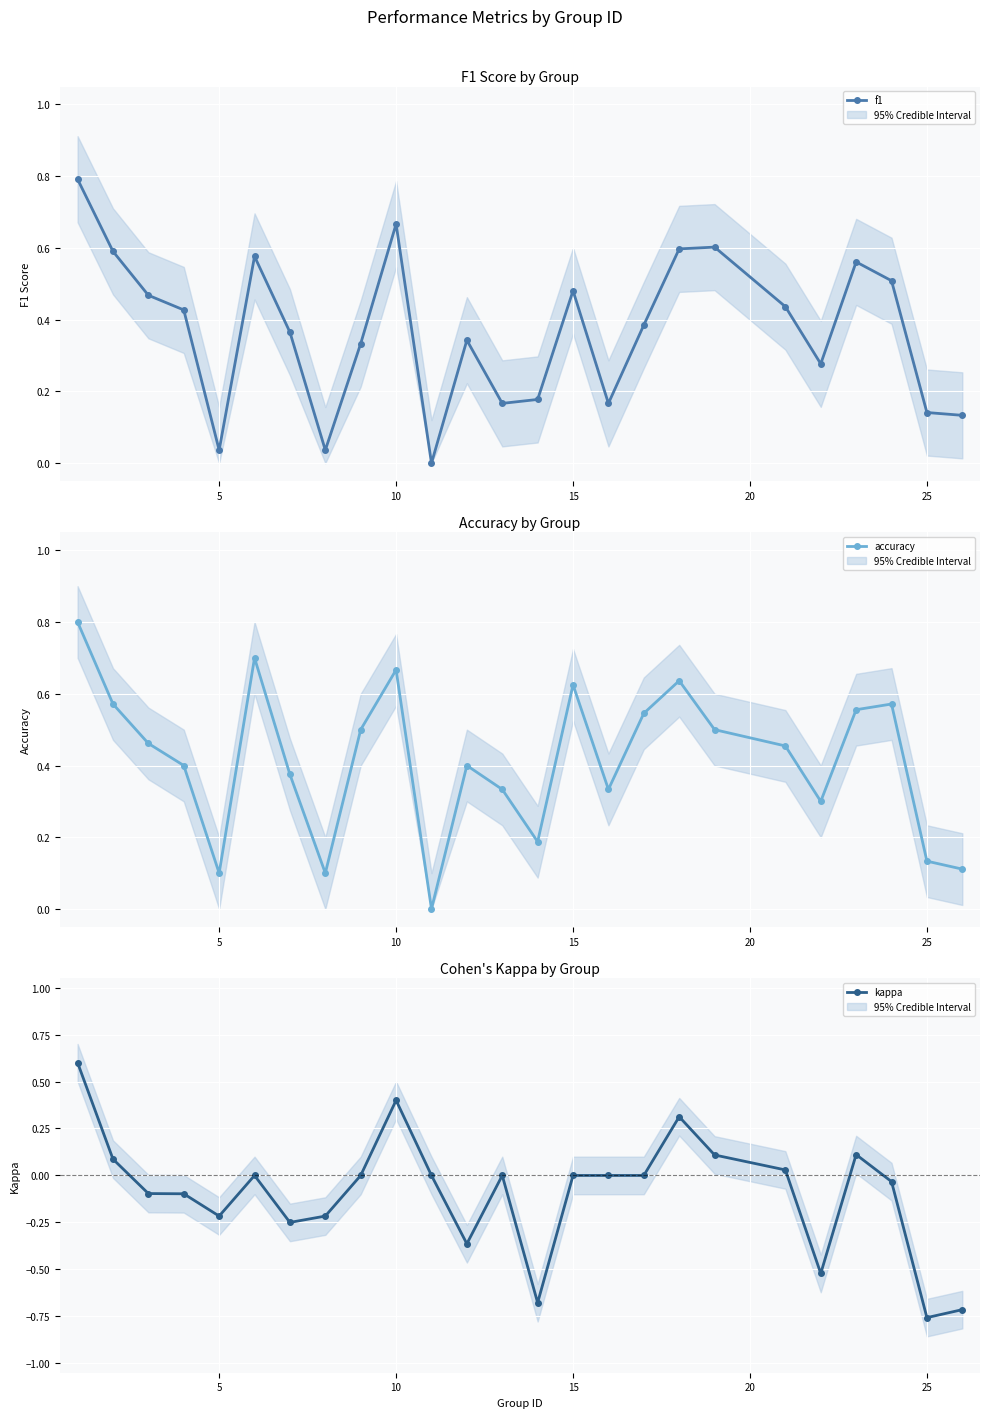

In accuracy, how many points are lower than both neighbors (excluding endpoints)?

6